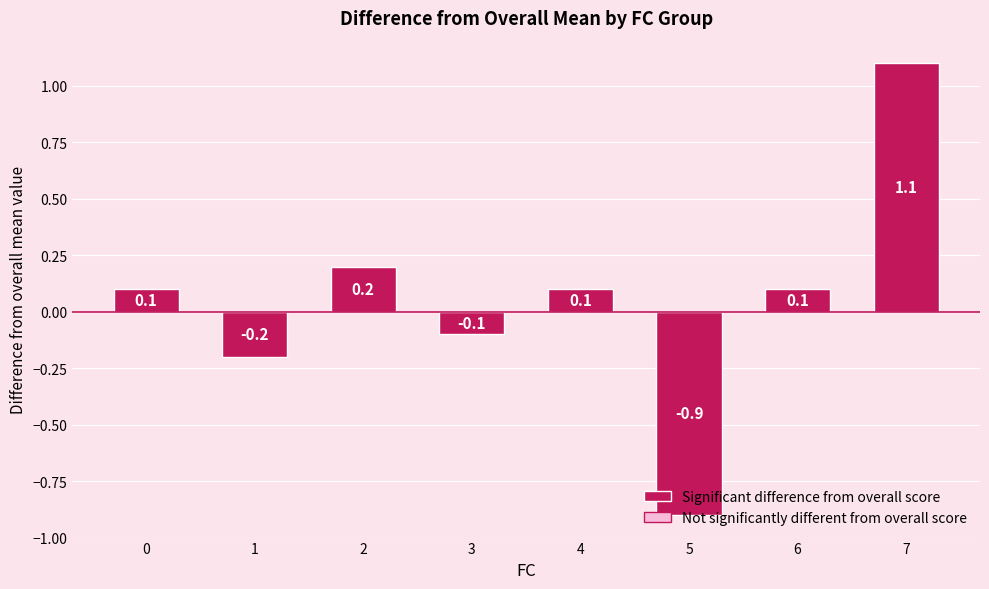

Are the bars grouped side by side (vs. stacked)?

No